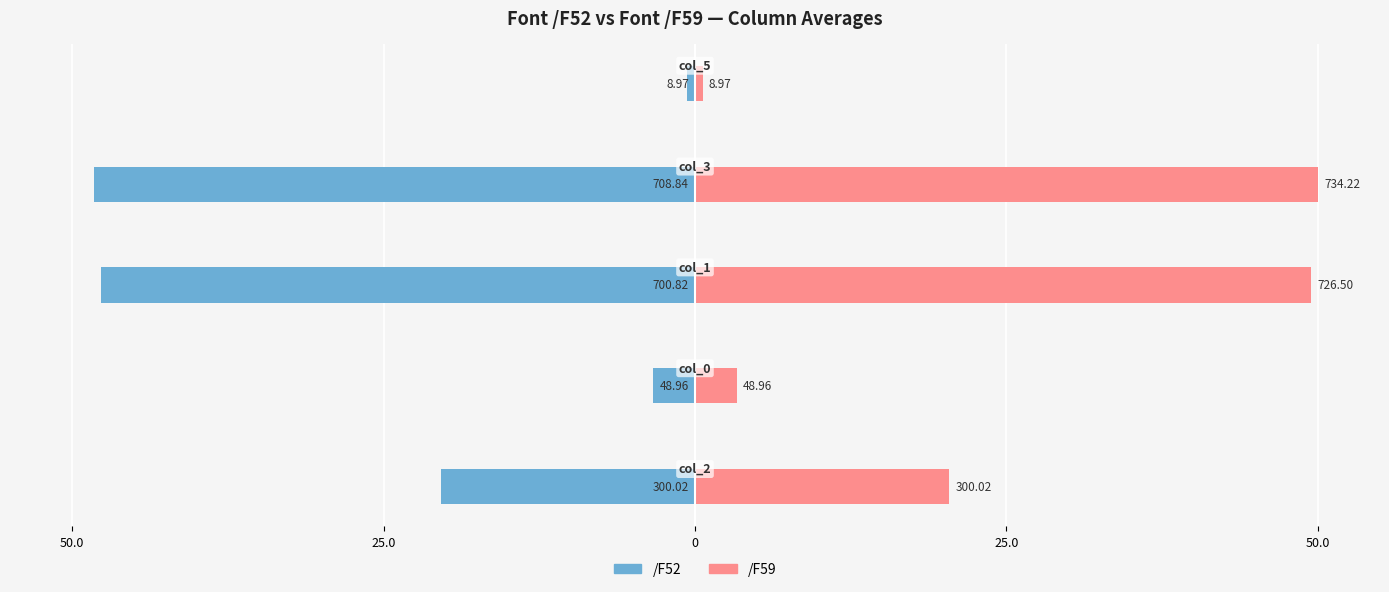

Count the number of categories in the chart.

5